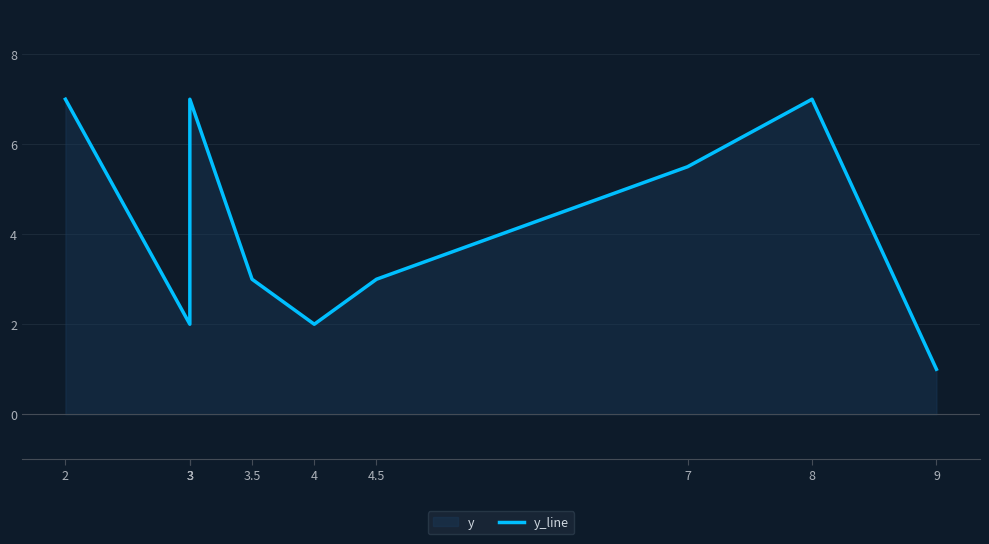

What is the smallest value displayed?

1.0